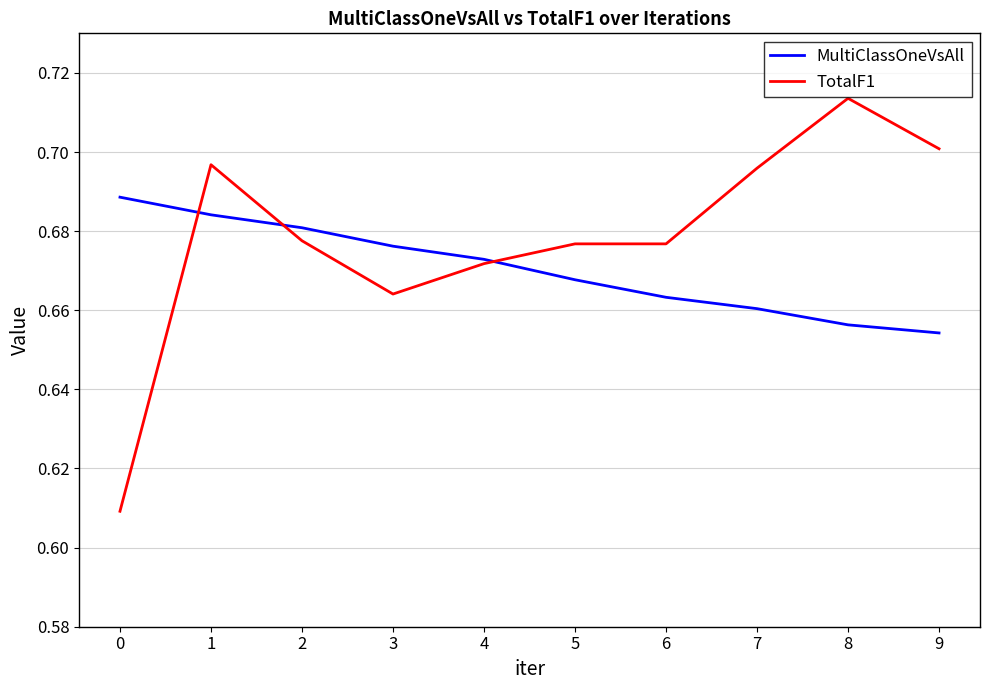

How many lines are shown in the chart?

2